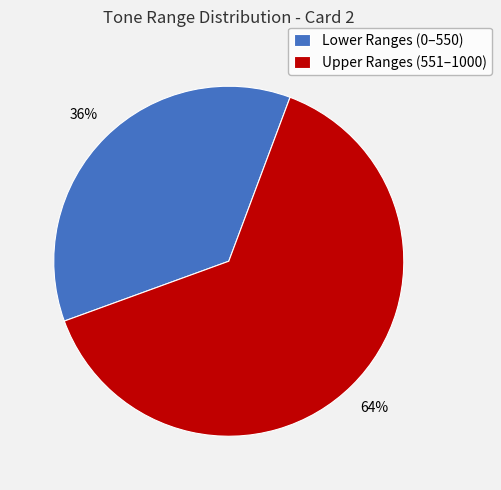

To the nearest percent, what is the difference between the largest and smallest slice percentages?

28%